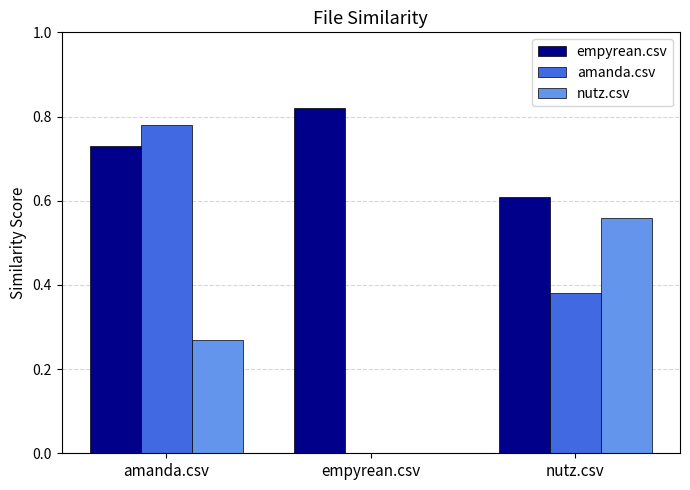

What is the spread (max minus min) of values at nutz.csv?

0.2